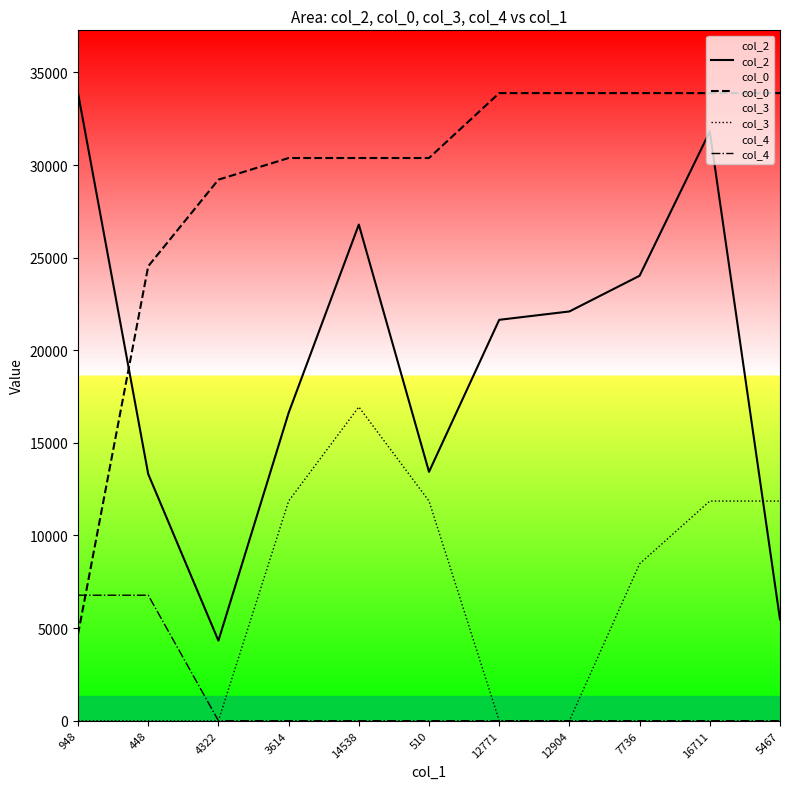

True or false: col_0 has more than 0 points higher than both neighbors.

False